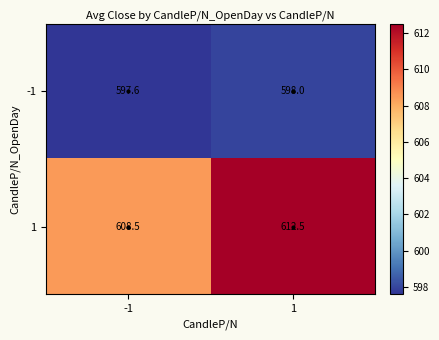

What is the lowest value of the -1 series?

597.6